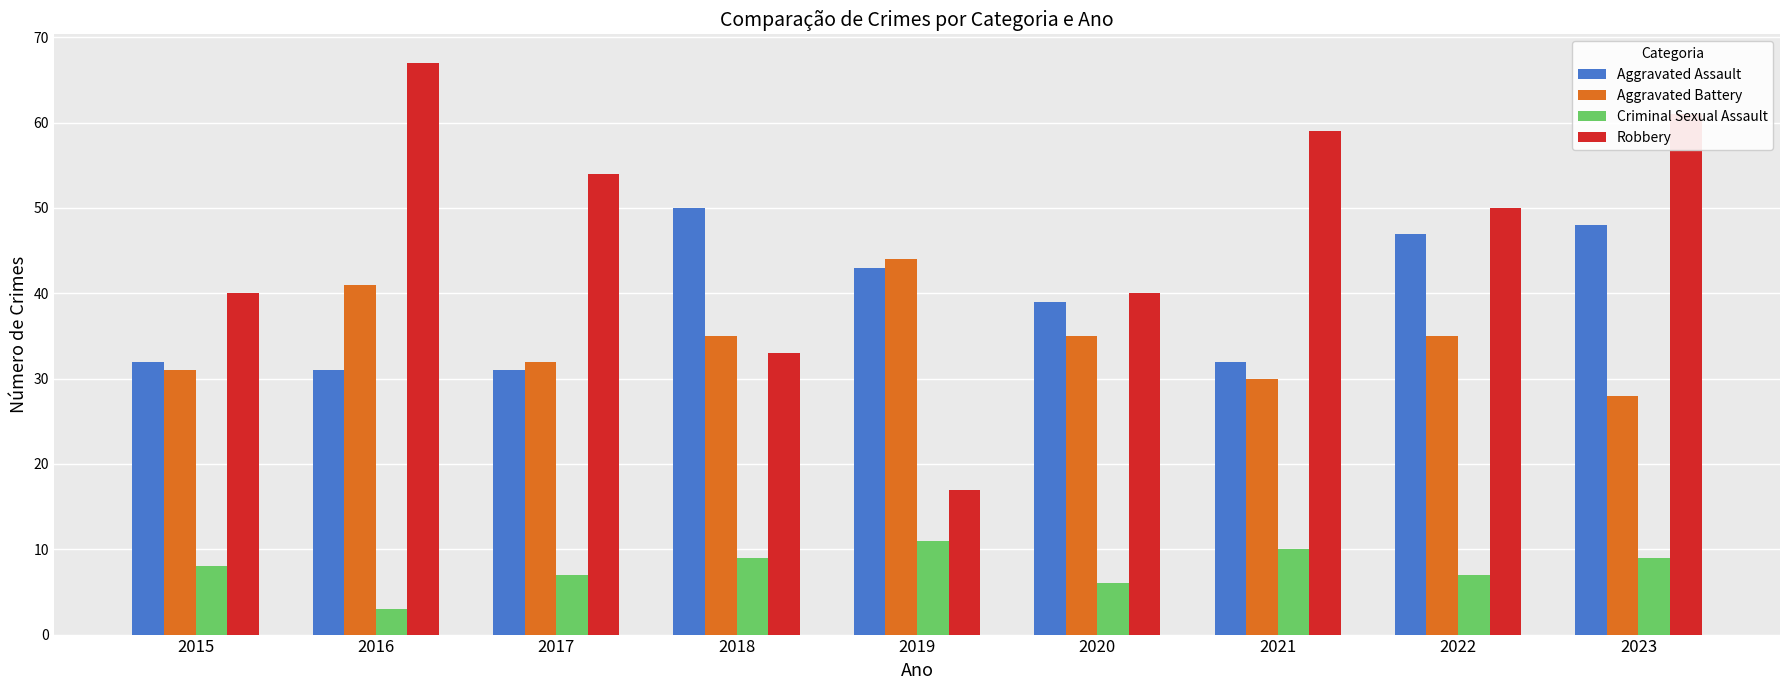

Are the bars grouped side by side (vs. stacked)?

Yes